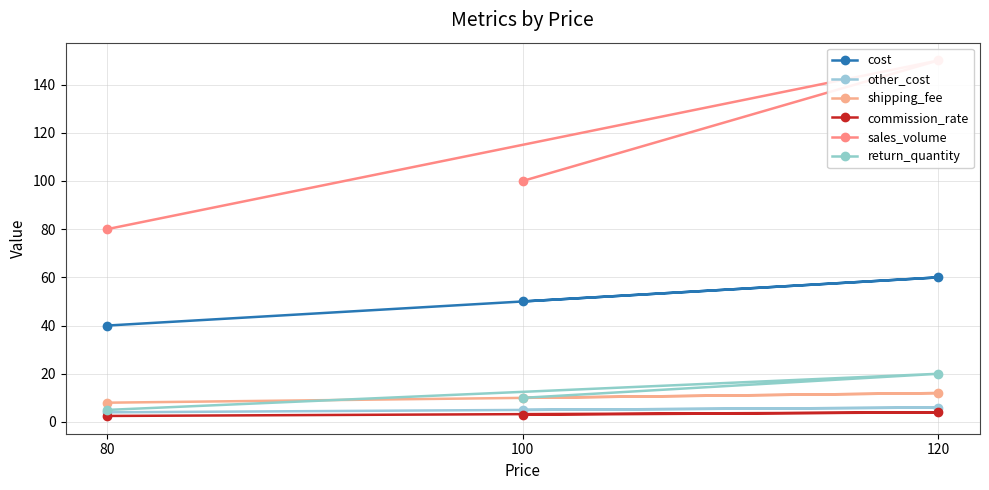

How many values in the commission_rate series are below 3?

1